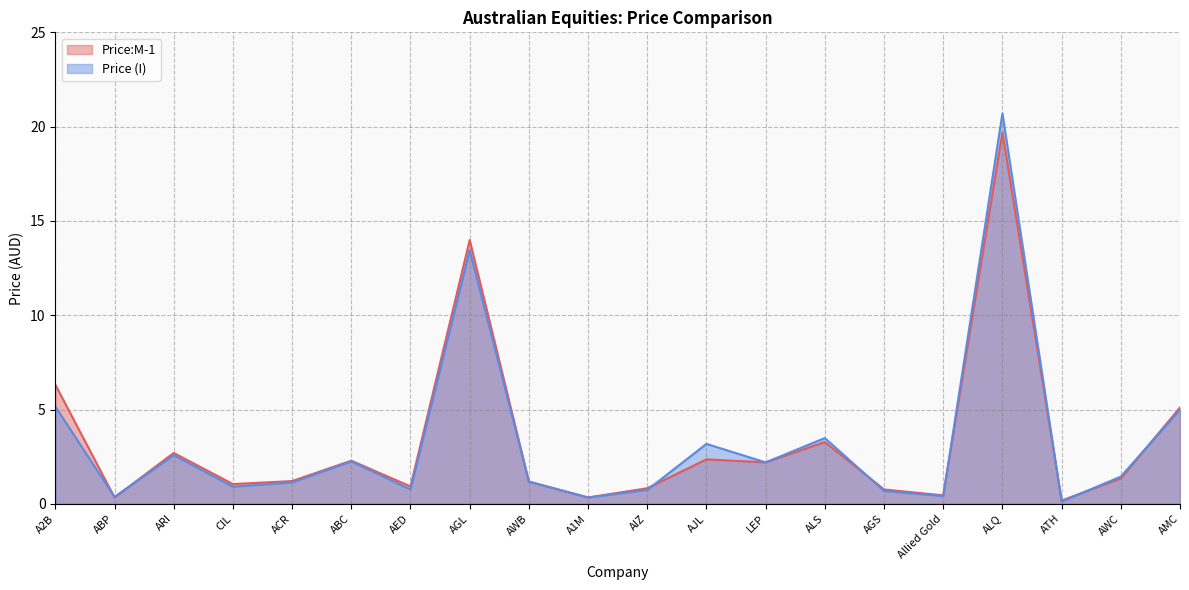

At which label is Price:M-1 closest to 9?

A2B